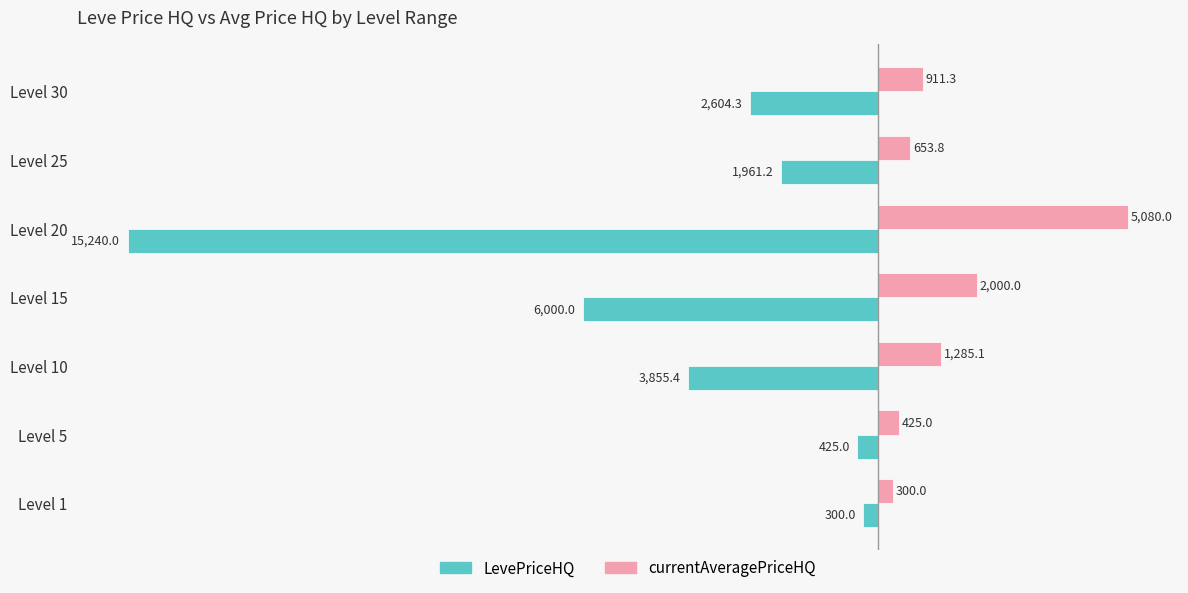

How many series are shown in this chart?

2